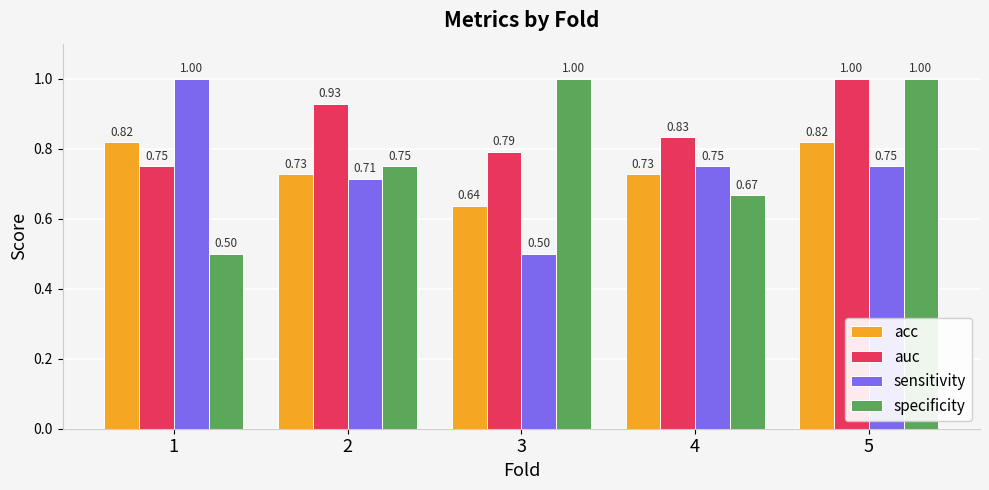

Between 1 and 4, which series saw the biggest shift?

sensitivity